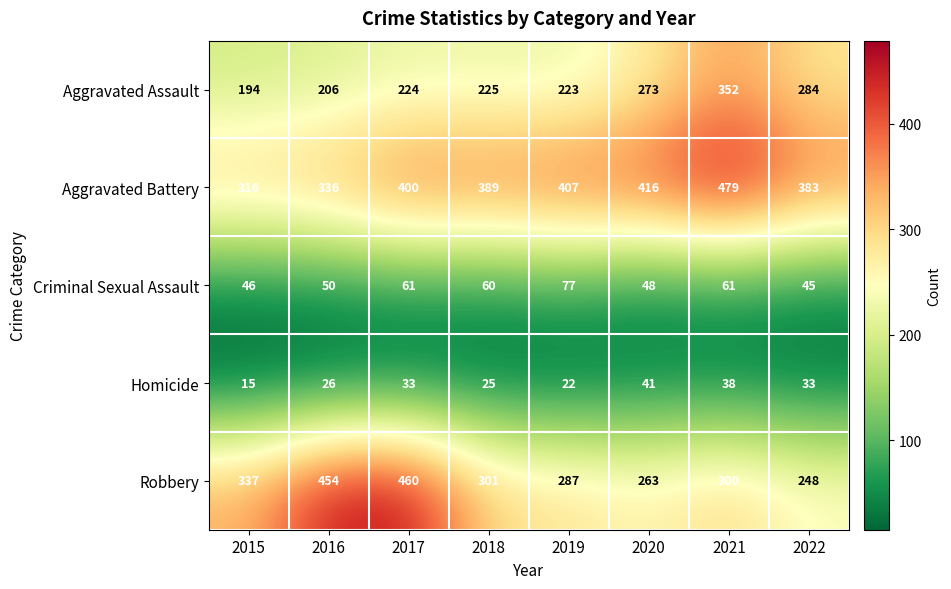

Which series has the largest total across all categories?

Aggravated Battery